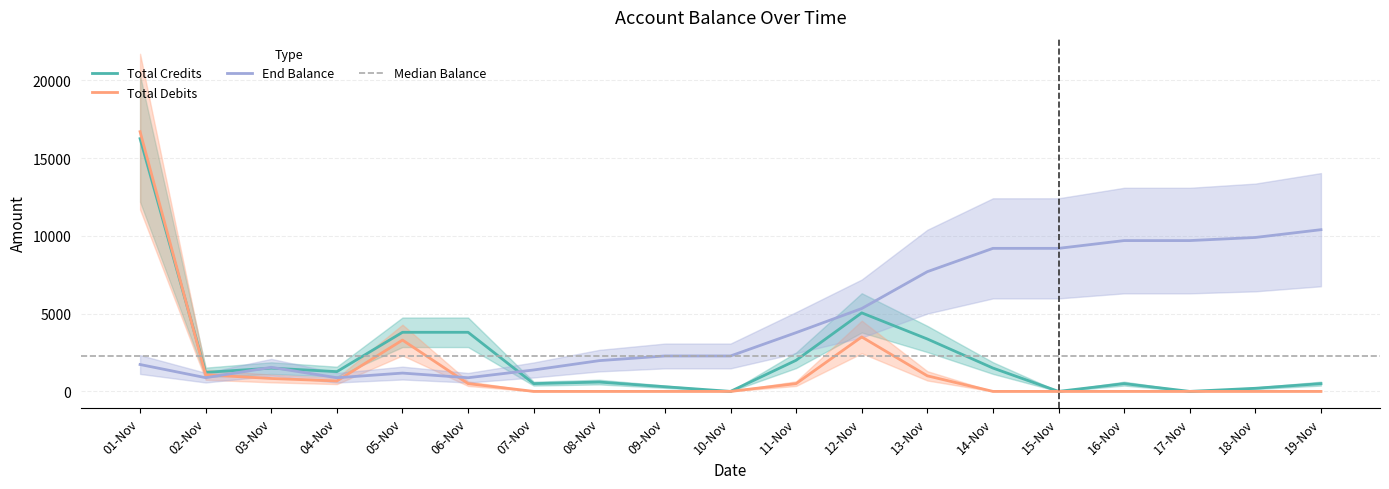

How many lines are shown in the chart?

3